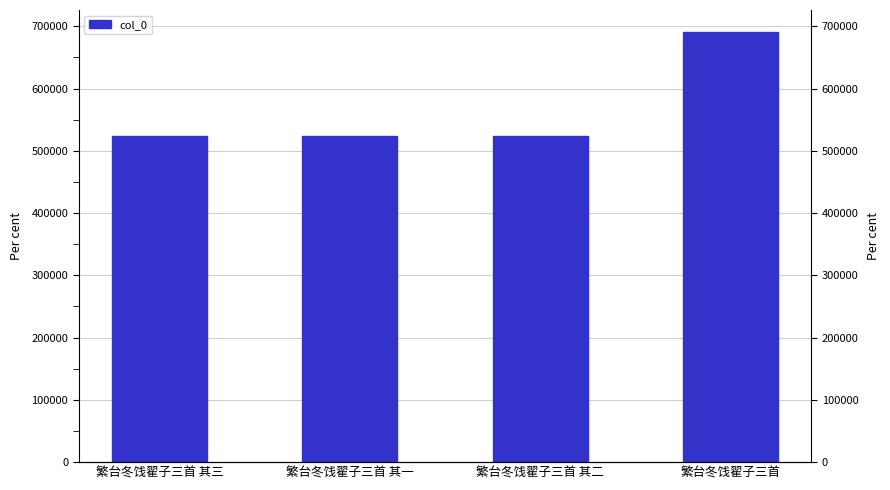

Rank the categories by value from highest to lowest.

繁台冬饯翟子三首, 繁台冬饯翟子三首 其三, 繁台冬饯翟子三首 其二, 繁台冬饯翟子三首 其一